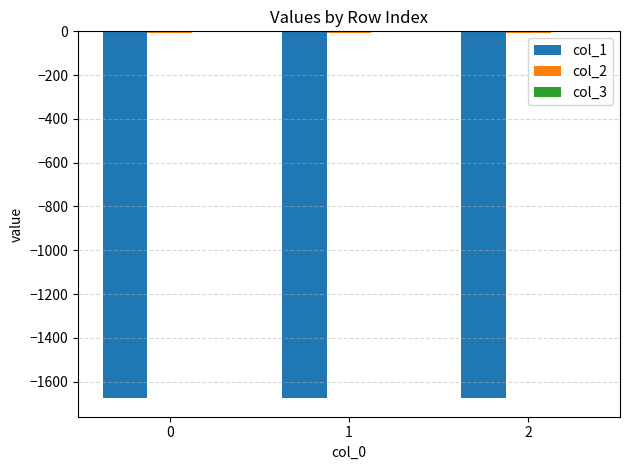

Is it true that col_1 equals -1676.3 at 0?

True